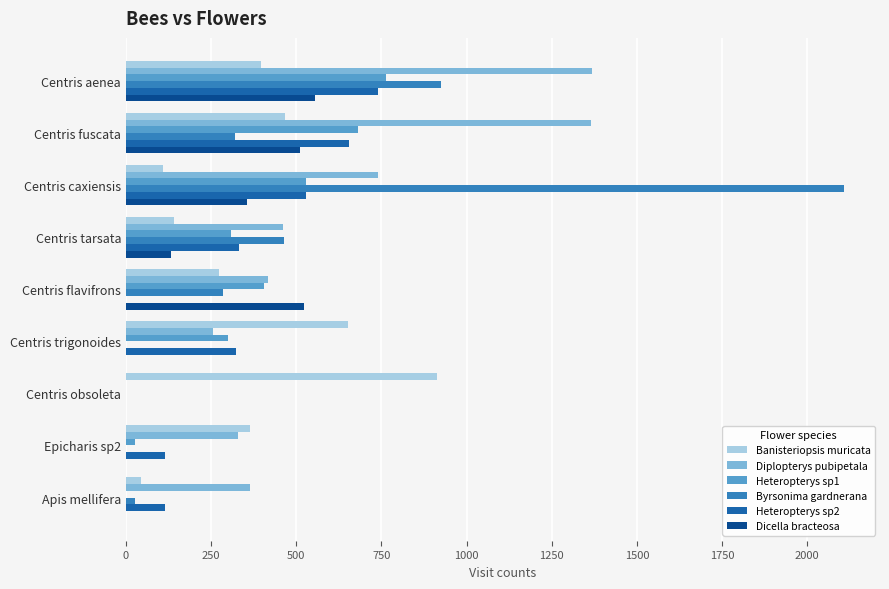

Which series changed the most between Centris fuscata and Epicharis sp2?

Diplopterys pubipetala